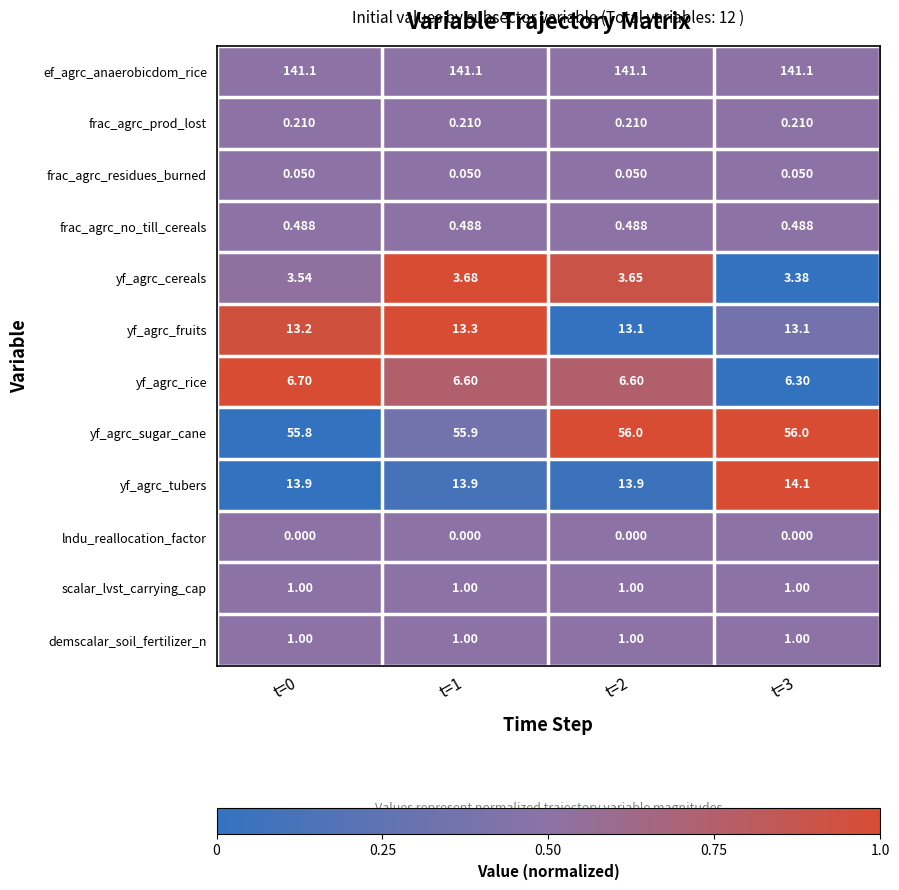

Between t=1 and t=2, which series saw the biggest shift?

yf_agrc_fruits